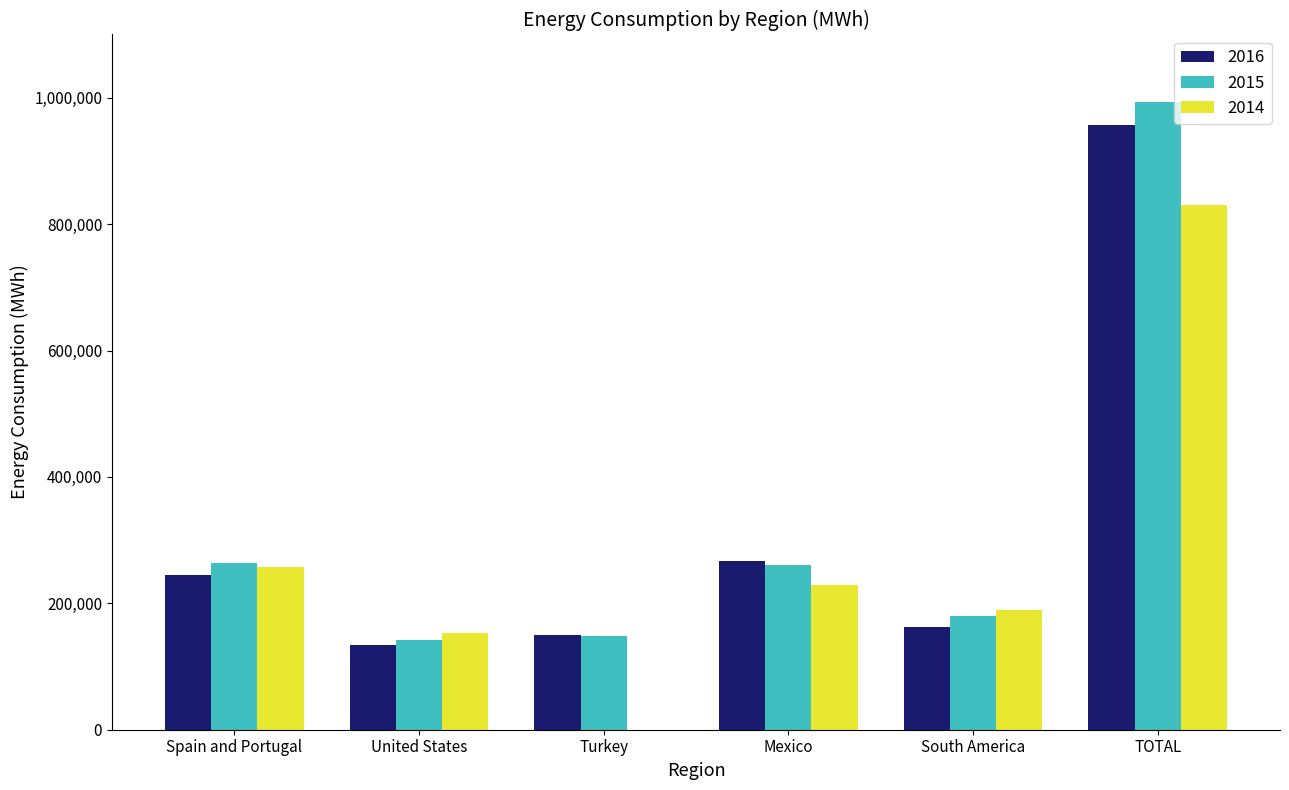

Is the value of 2016 at United States greater than the value of 2014 at Turkey?

Yes